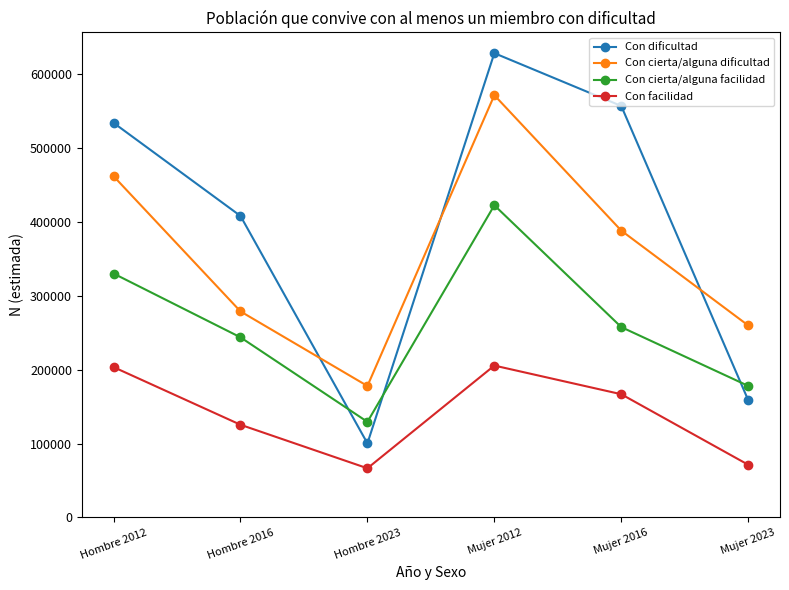

How many interior local peaks does the Con cierta/alguna facilidad series have?

1